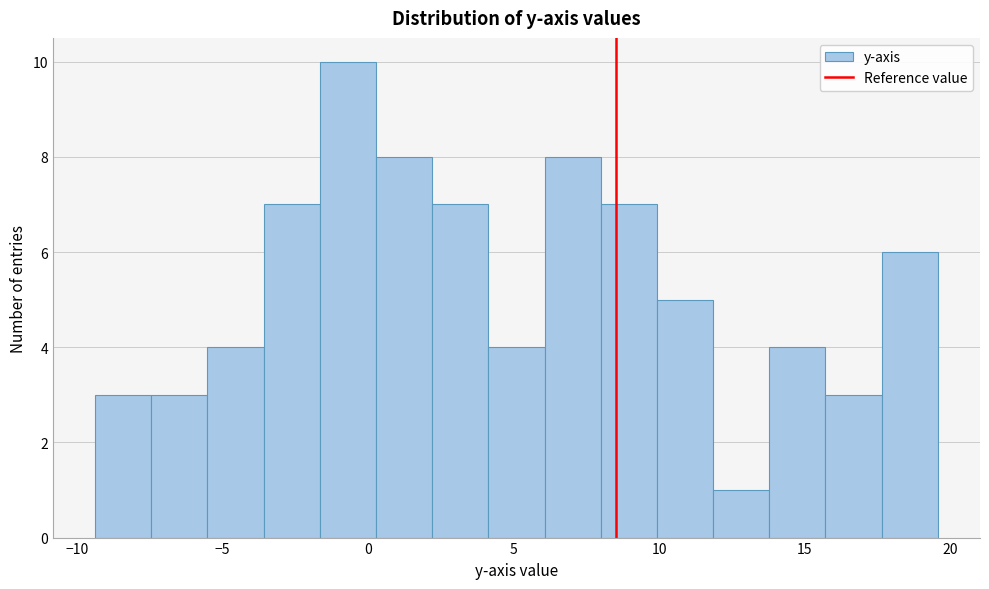

Read against the x-axis, roughly where is the centre of the tallest bar?

-0.5